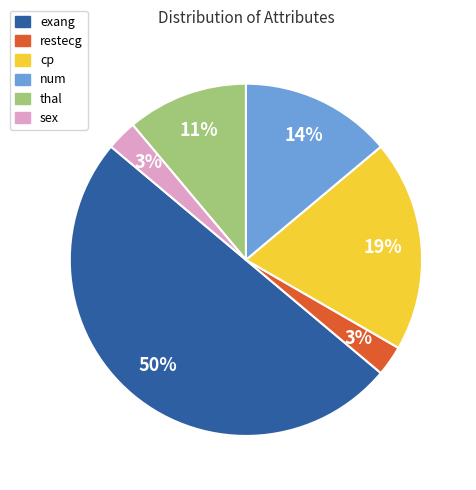

To the nearest percent, what is the average slice percentage?

17%